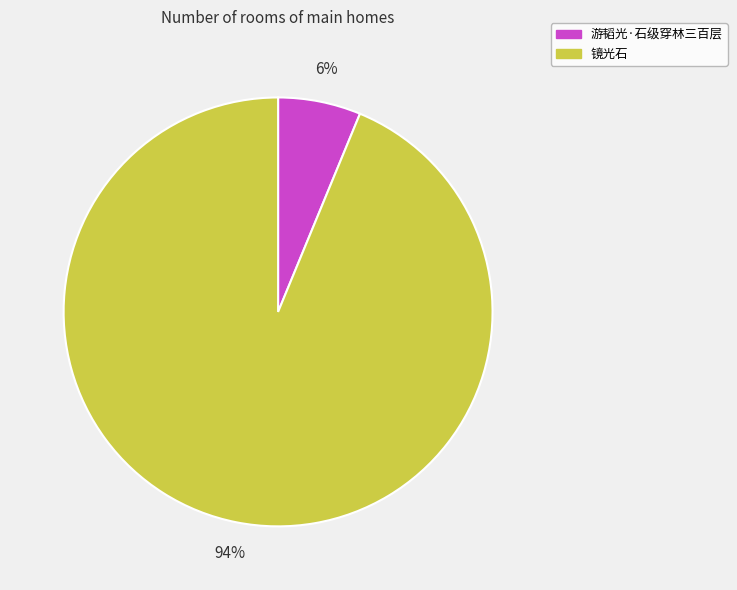

To the nearest percent, what percentage of the pie is 镜光石?

94%